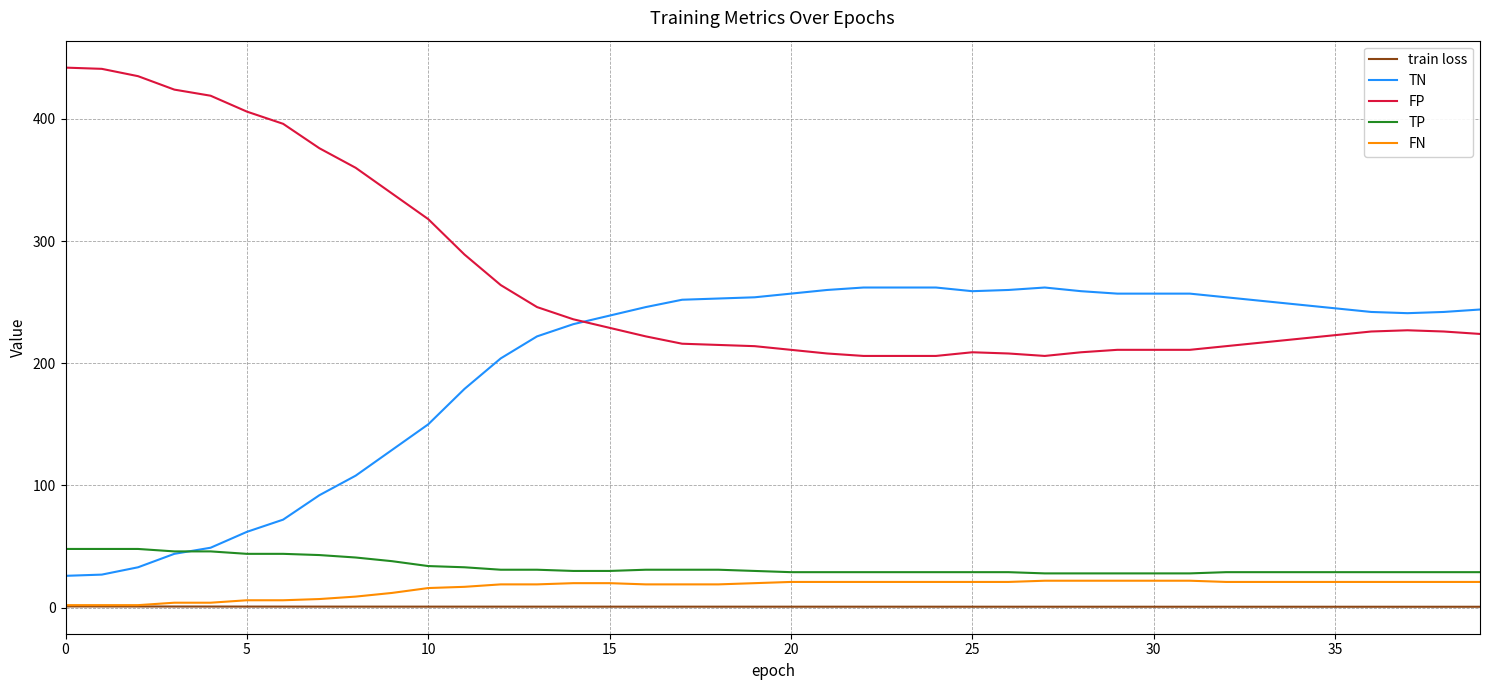

Rank the series by their maximum value, from highest to lowest.

FP, TN, TP, FN, train loss